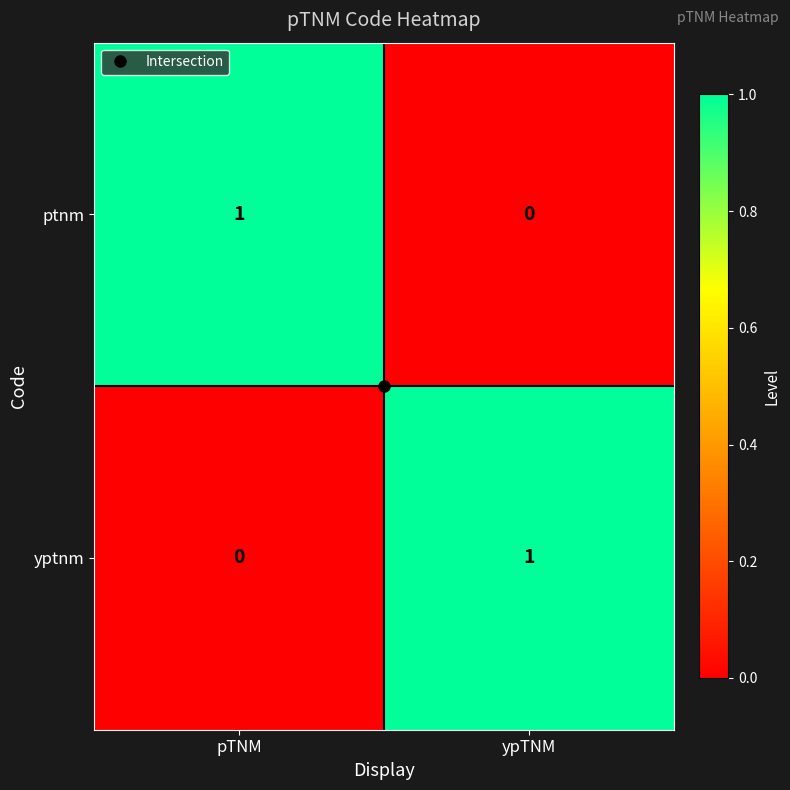

Is the value of yptnm at ypTNM greater than the value of ptnm at ypTNM?

Yes